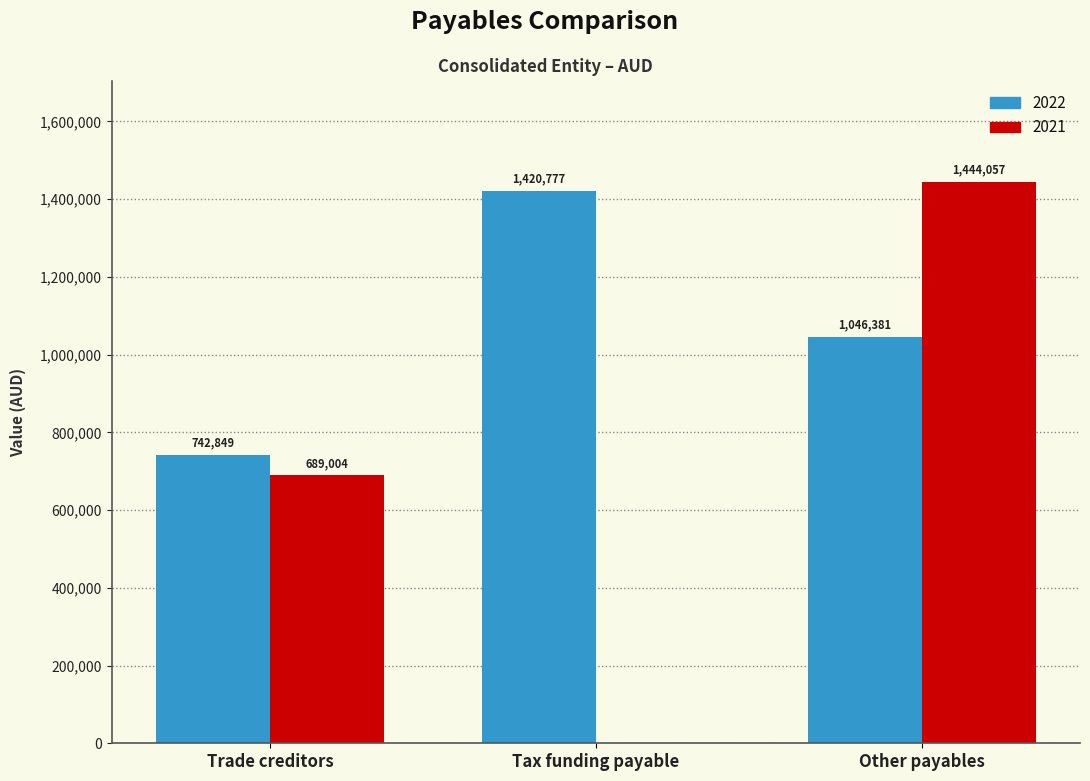

Where does the 2022 series first go above 1046381?

Tax funding payable